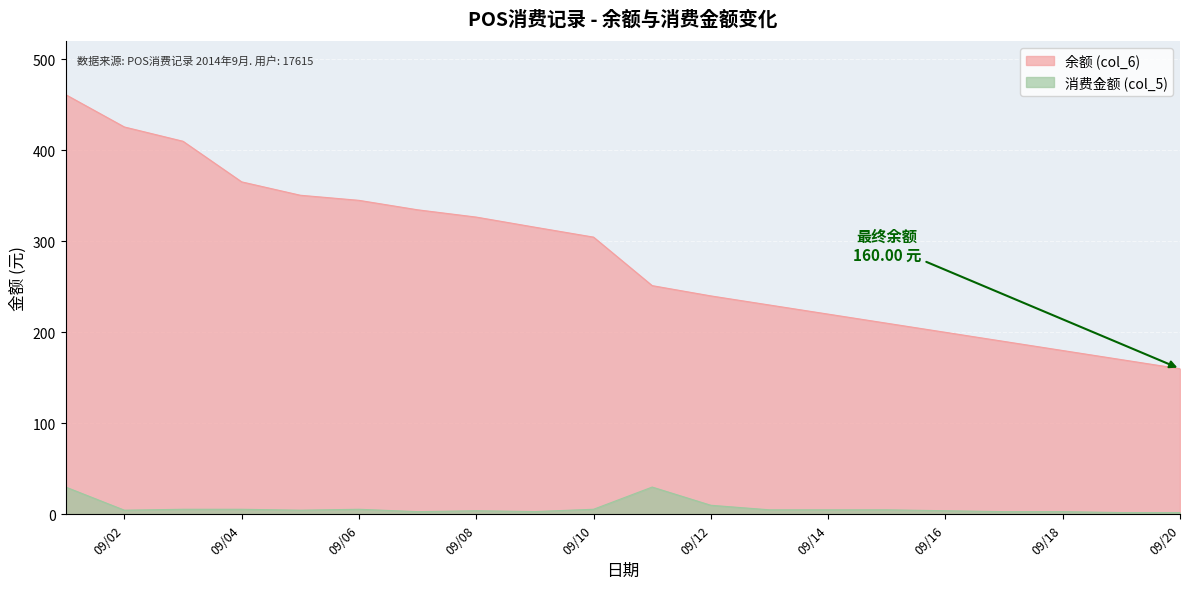

What is the difference between the maximum and minimum values in the 余额 (col_6) series?

301.1